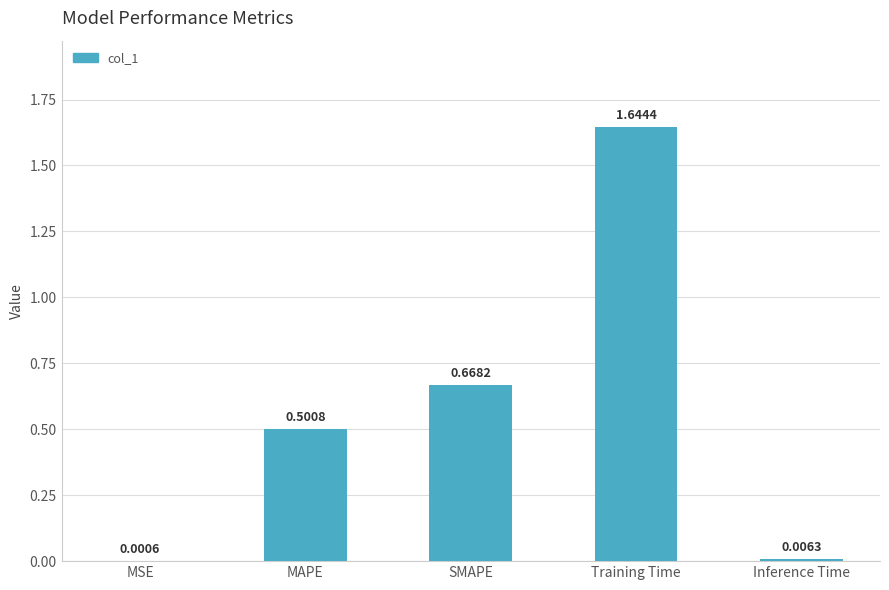

What is the sum of the values at MAPE and Inference Time?

0.5